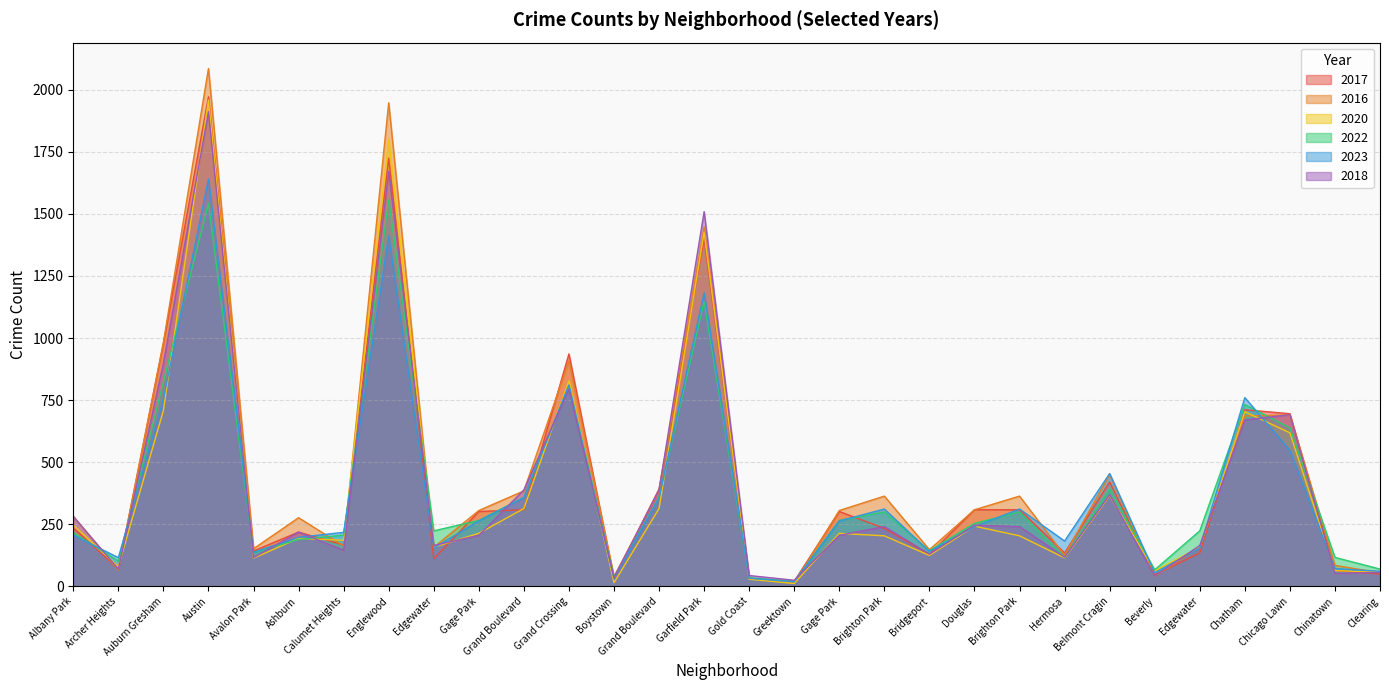

How many intersections are there between 2023 and 2020?

15